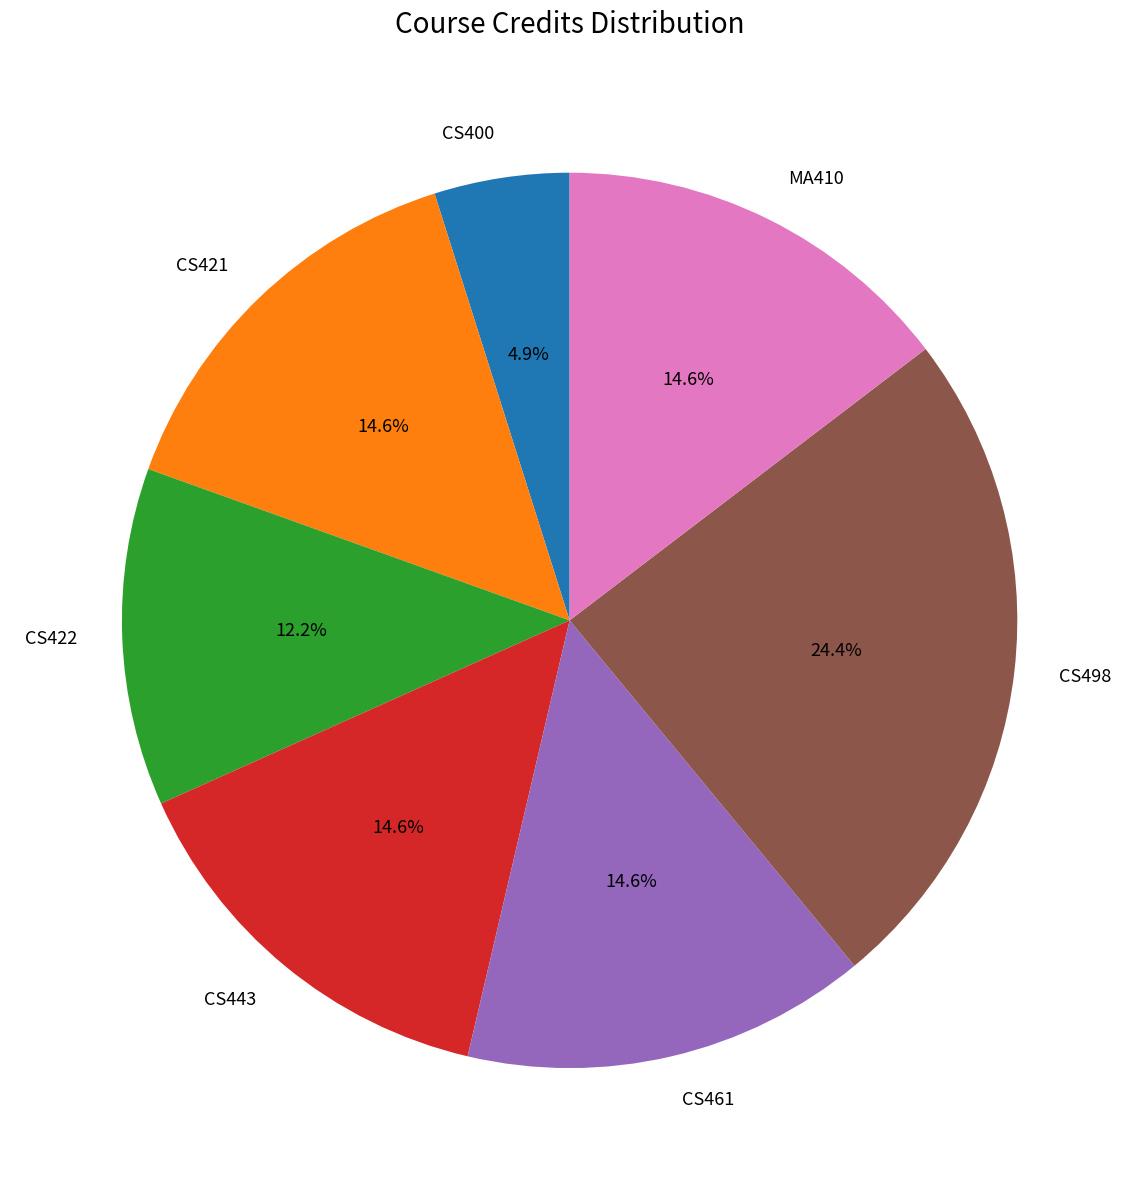

Which slice is the largest?

CS498